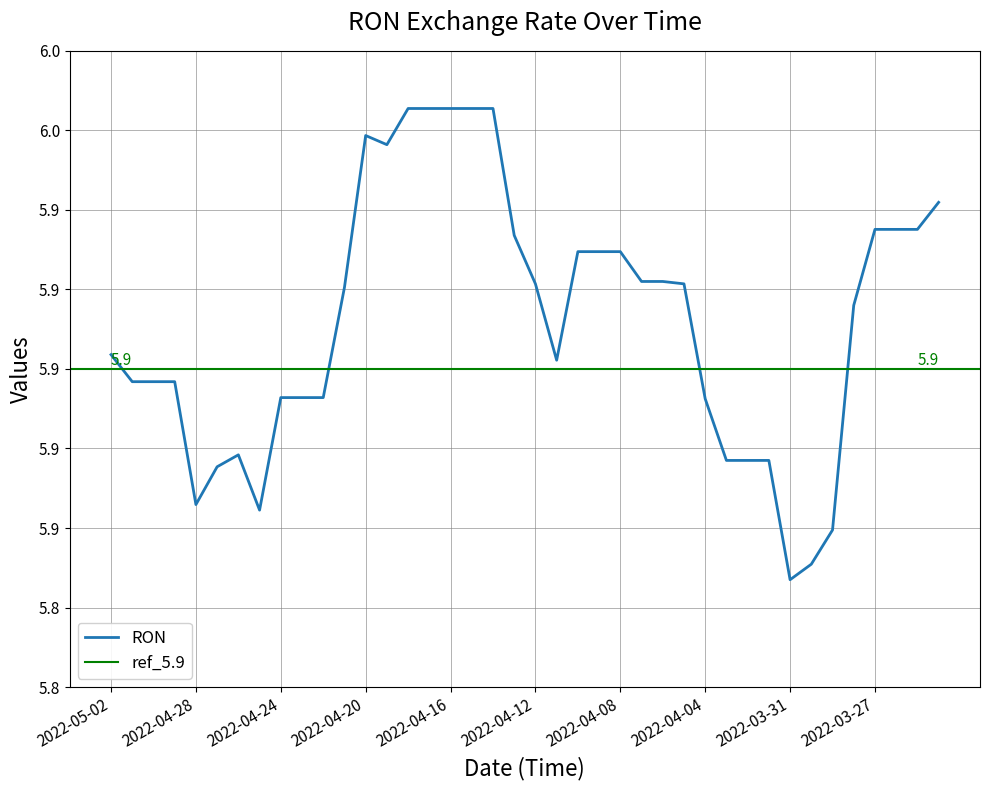

Reading right to left, transcribe all the data shown in this chart.

2022-03-24=5.9	2022-03-25=5.9	2022-03-26=5.9	2022-03-27=5.9	2022-03-28=5.9	2022-03-29=5.9	2022-03-30=5.9	2022-03-31=5.8	2022-04-01=5.9	2022-04-02=5.9	2022-04-03=5.9	2022-04-04=5.9	2022-04-05=5.9	2022-04-06=5.9	2022-04-07=5.9	2022-04-08=5.9	2022-04-09=5.9	2022-04-10=5.9	2022-04-11=5.9	2022-04-12=5.9	2022-04-13=5.9	2022-04-14=6.0	2022-04-15=6.0	2022-04-16=6.0	2022-04-17=6.0	2022-04-18=6.0	2022-04-19=6.0	2022-04-20=6.0	2022-04-21=5.9	2022-04-22=5.9	2022-04-23=5.9	2022-04-24=5.9	2022-04-25=5.9	2022-04-26=5.9	2022-04-27=5.9	2022-04-28=5.9	2022-04-29=5.9	2022-04-30=5.9	2022-05-01=5.9	2022-05-02=5.9